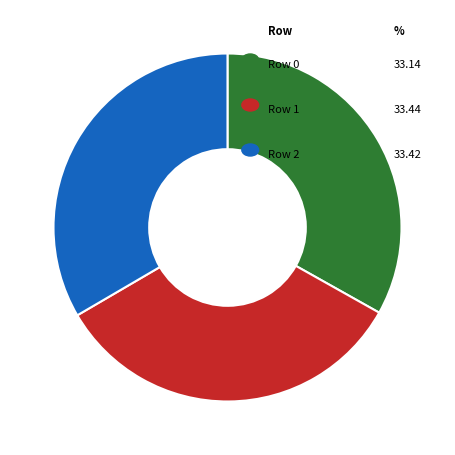

Count the number of slices in the pie.

3